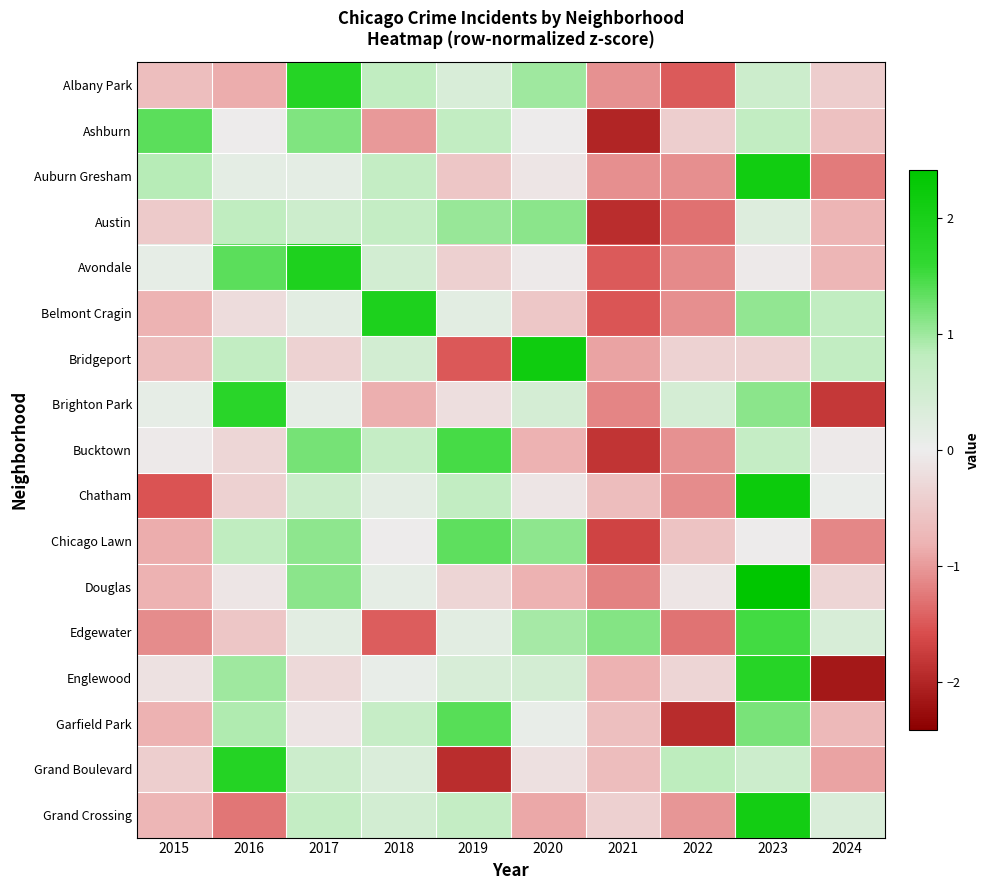

Reading left to right, list all the values displayed in this chart.

Albany Park: 2015=-0.7	2016=-0.9	2017=1.8	2018=0.8	2019=0.4	2020=1.0	2021=-1.1	2022=-1.5	2023=0.6	2024=-0.5
Ashburn: 2015=1.4	2016=-0.0	2017=1.2	2018=-1.0	2019=0.8	2020=-0.0	2021=-2.0	2022=-0.4	2023=0.8	2024=-0.6
Auburn Gresham: 2015=0.9	2016=0.2	2017=0.2	2018=0.7	2019=-0.5	2020=-0.1	2021=-1.1	2022=-1.1	2023=2.1	2024=-1.2
Austin: 2015=-0.5	2016=0.8	2017=0.6	2018=0.7	2019=1.0	2020=1.1	2021=-1.9	2022=-1.3	2023=0.3	2024=-0.8
Avondale: 2015=0.1	2016=1.4	2017=1.9	2018=0.5	2019=-0.4	2020=-0.1	2021=-1.5	2022=-1.1	2023=-0.1	2024=-0.8
Belmont Cragin: 2015=-0.8	2016=-0.2	2017=0.2	2018=1.9	2019=0.2	2020=-0.5	2021=-1.5	2022=-1.1	2023=1.1	2024=0.8
Bridgeport: 2015=-0.6	2016=0.8	2017=-0.4	2018=0.5	2019=-1.5	2020=2.2	2021=-0.9	2022=-0.4	2023=-0.4	2024=0.8
Brighton Park: 2015=0.1	2016=1.7	2017=0.1	2018=-0.8	2019=-0.2	2020=0.5	2021=-1.2	2022=0.5	2023=1.1	2024=-1.8
Bucktown: 2015=-0.1	2016=-0.3	2017=1.2	2018=0.7	2019=1.5	2020=-0.8	2021=-1.8	2022=-1.1	2023=0.7	2024=-0.1
Chatham: 2015=-1.5	2016=-0.4	2017=0.6	2018=0.2	2019=0.8	2020=-0.1	2021=-0.7	2022=-1.1	2023=2.2	2024=0.0
Chicago Lawn: 2015=-0.9	2016=0.8	2017=1.1	2018=-0.0	2019=1.4	2020=1.1	2021=-1.7	2022=-0.6	2023=-0.0	2024=-1.1
Douglas: 2015=-0.8	2016=-0.1	2017=1.1	2018=0.1	2019=-0.3	2020=-0.8	2021=-1.2	2022=-0.1	2023=2.4	2024=-0.3
Edgewater: 2015=-1.1	2016=-0.5	2017=0.2	2018=-1.5	2019=0.2	2020=0.9	2021=1.1	2022=-1.3	2023=1.5	2024=0.4
Englewood: 2015=-0.2	2016=1.0	2017=-0.3	2018=0.1	2019=0.4	2020=0.5	2021=-0.8	2022=-0.3	2023=1.8	2024=-2.1
Garfield Park: 2015=-0.8	2016=0.9	2017=-0.1	2018=0.7	2019=1.4	2020=0.1	2021=-0.6	2022=-1.9	2023=1.2	2024=-0.7
Grand Boulevard: 2015=-0.4	2016=1.8	2017=0.6	2018=0.3	2019=-1.9	2020=-0.2	2021=-0.7	2022=0.8	2023=0.6	2024=-0.9
Grand Crossing: 2015=-0.8	2016=-1.3	2017=0.7	2018=0.5	2019=0.7	2020=-0.9	2021=-0.4	2022=-1.0	2023=2.1	2024=0.3